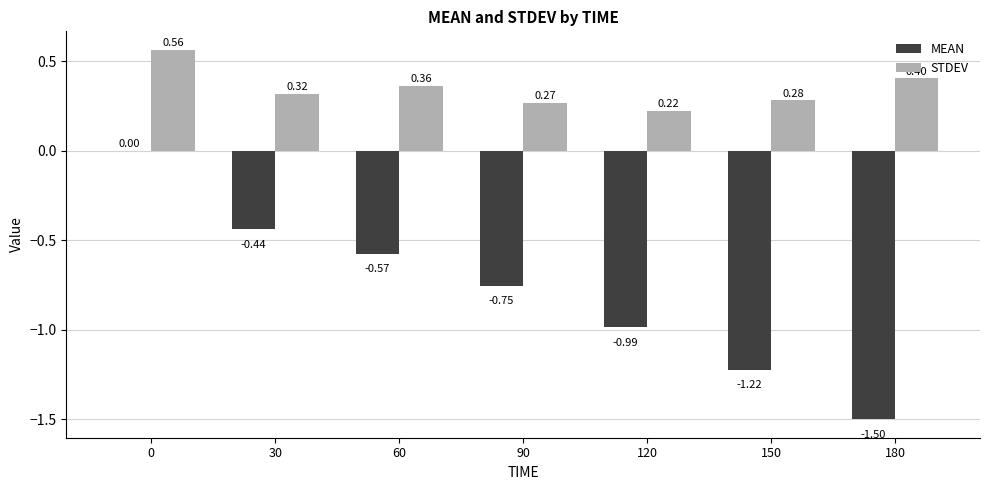

What is the total value across all series at 90?

-0.5